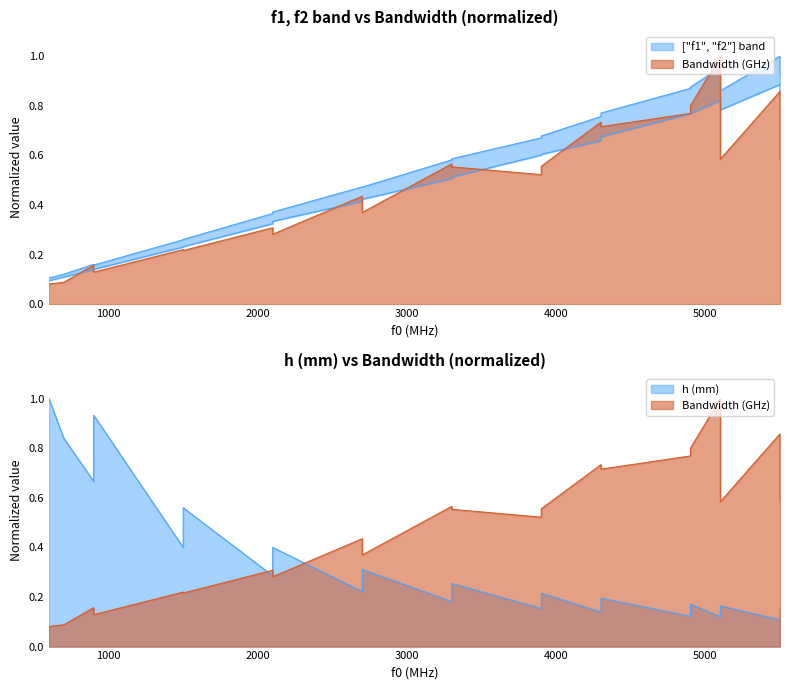

In Bandwidth (GHz), how many points are higher than both neighbors (excluding endpoints)?

8